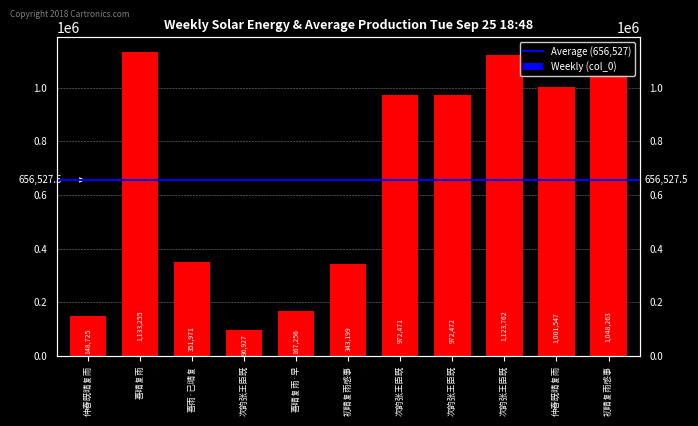

What is the difference between the second highest and second lowest values?

975037